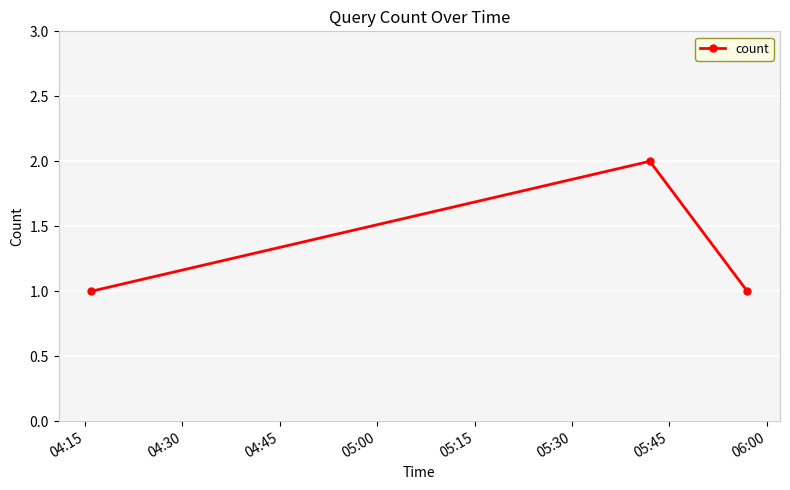

What is the sum of all values?

4